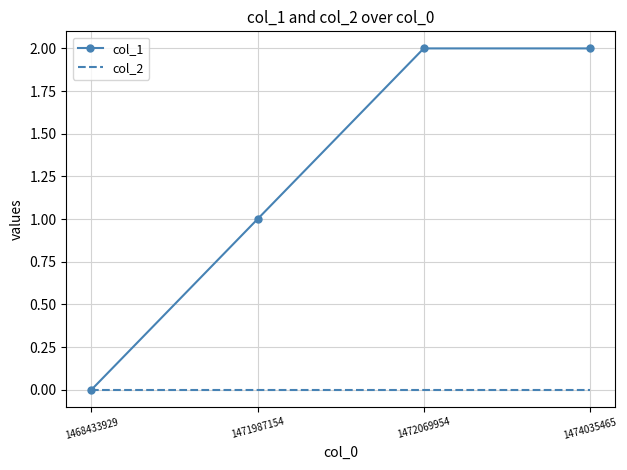

Which series has the largest range (max minus min)?

col_1